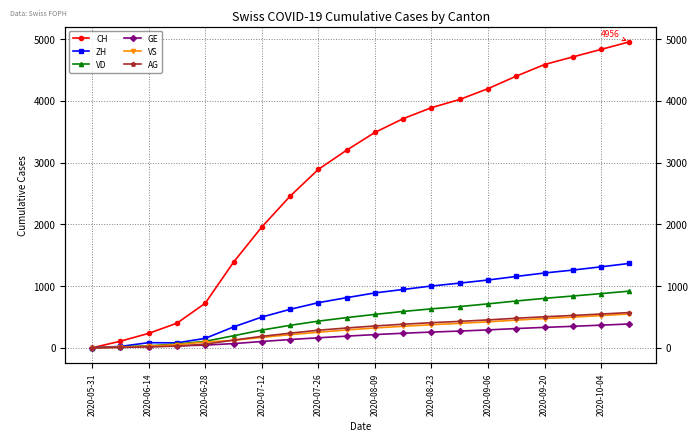

Between 2020-09-06 and 14, which series saw the biggest shift?

CH